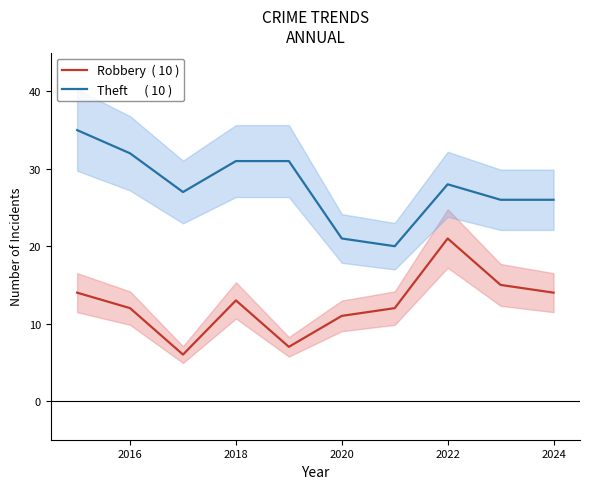

What are all the series names shown in the legend?

Robbery  ( 10 ), Theft      ( 10 )